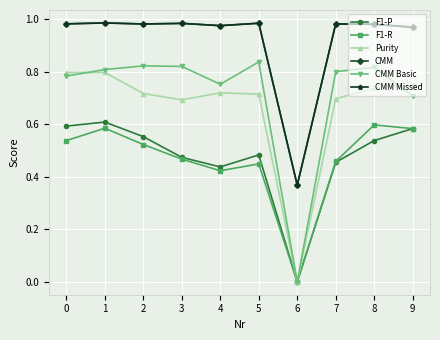

True or false: CMM has a value of 0.7 at 7.

False